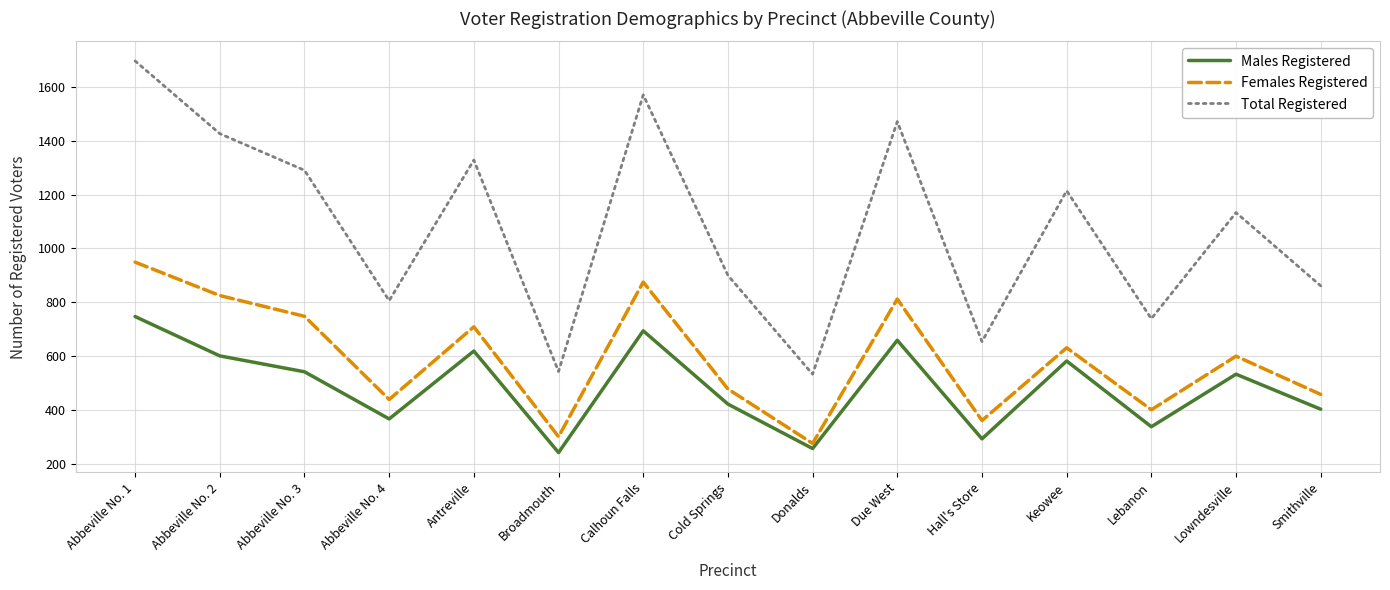

How many interior local valleys does the Females Registered series have?

5